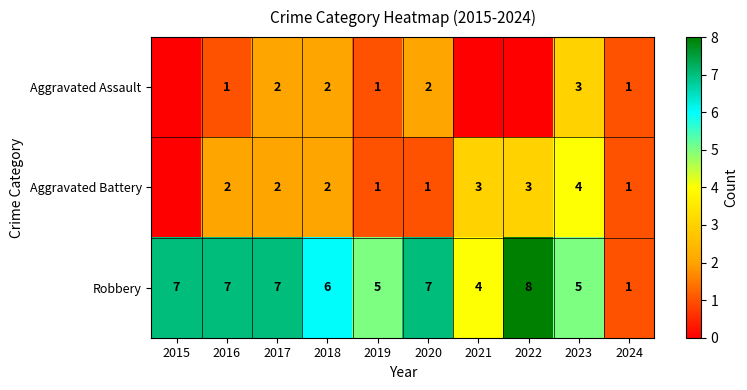

Rank the series at 2016 from highest to lowest value.

Robbery, Aggravated Battery, Aggravated Assault